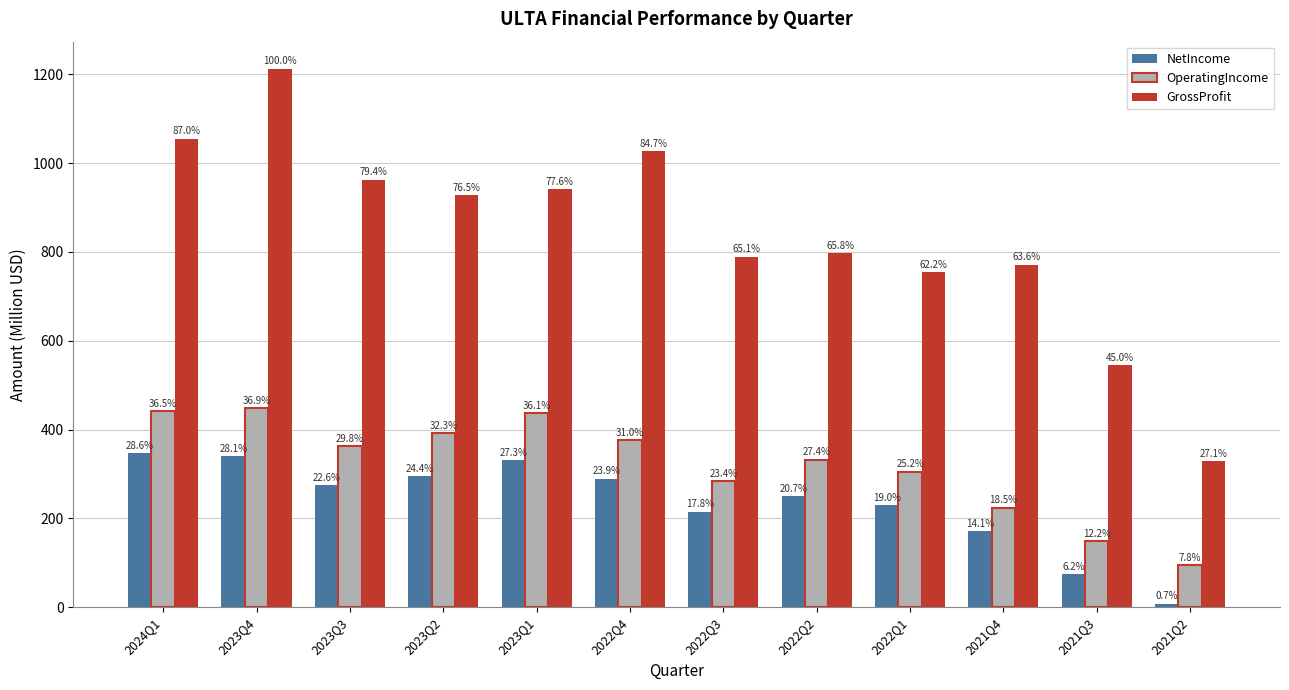

Which has a higher value, 2023Q3 or 2023Q2?

2023Q2